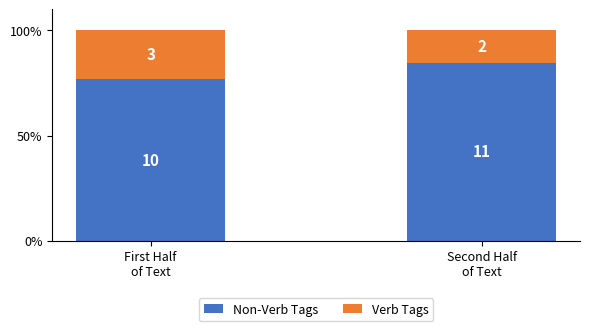

Which has a higher value, Second Half
of Text or First Half
of Text?

Second Half
of Text